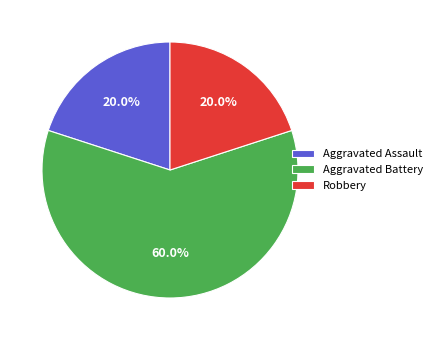

Count the number of slices in the pie.

3